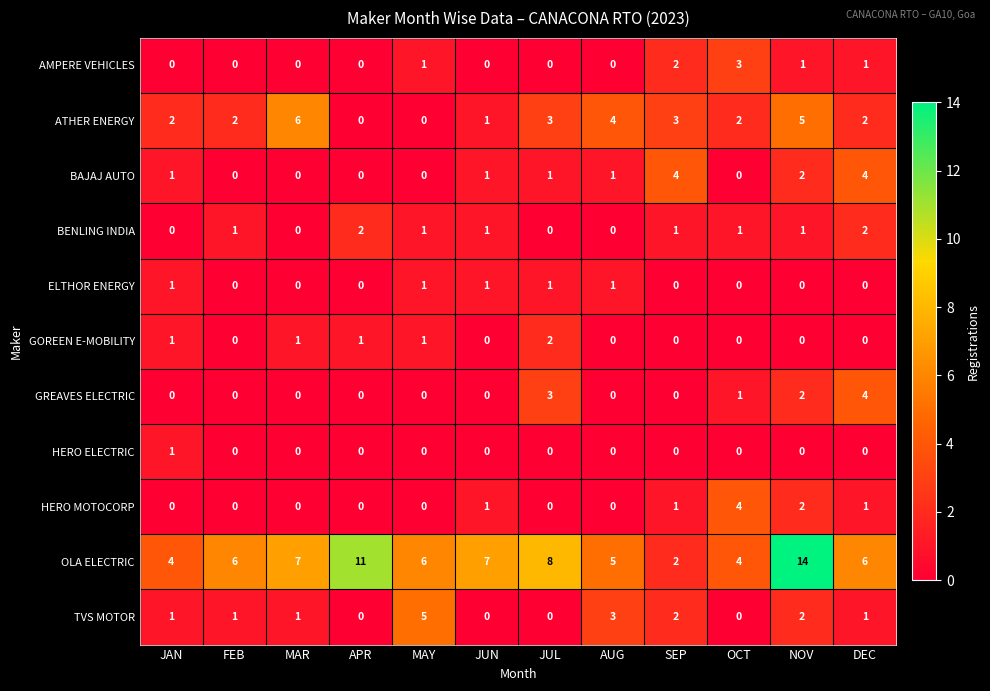

The value of BENLING INDIA at SEP is 2. True or false?

False